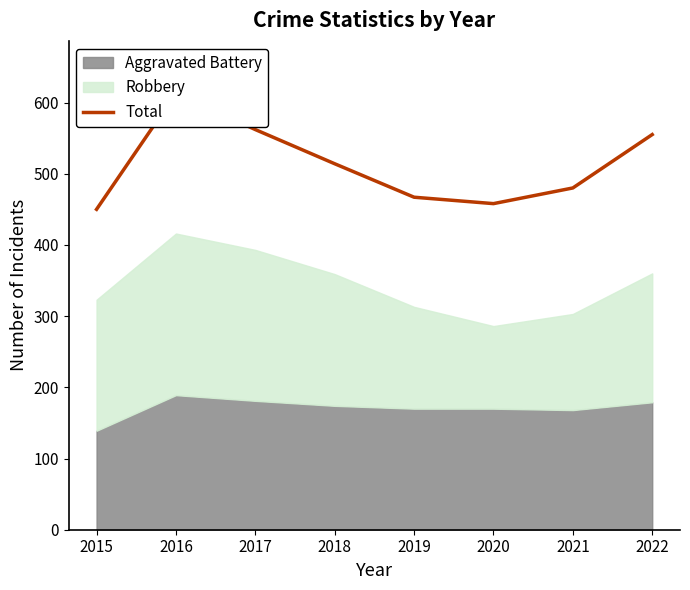

List the labels in order of value, largest first.

2016, 2017, 2022, 2018, 2021, 2019, 2020, 2015